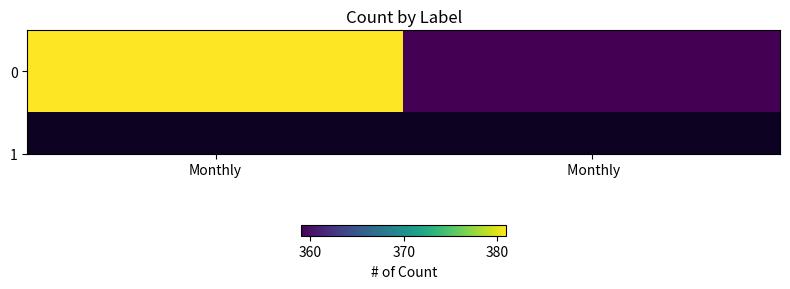

Read the value at Monthly, to the nearest 5.

380